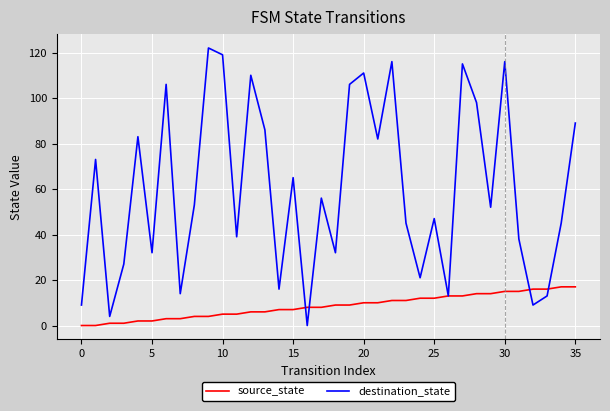

Which series has the largest range (max minus min)?

destination_state